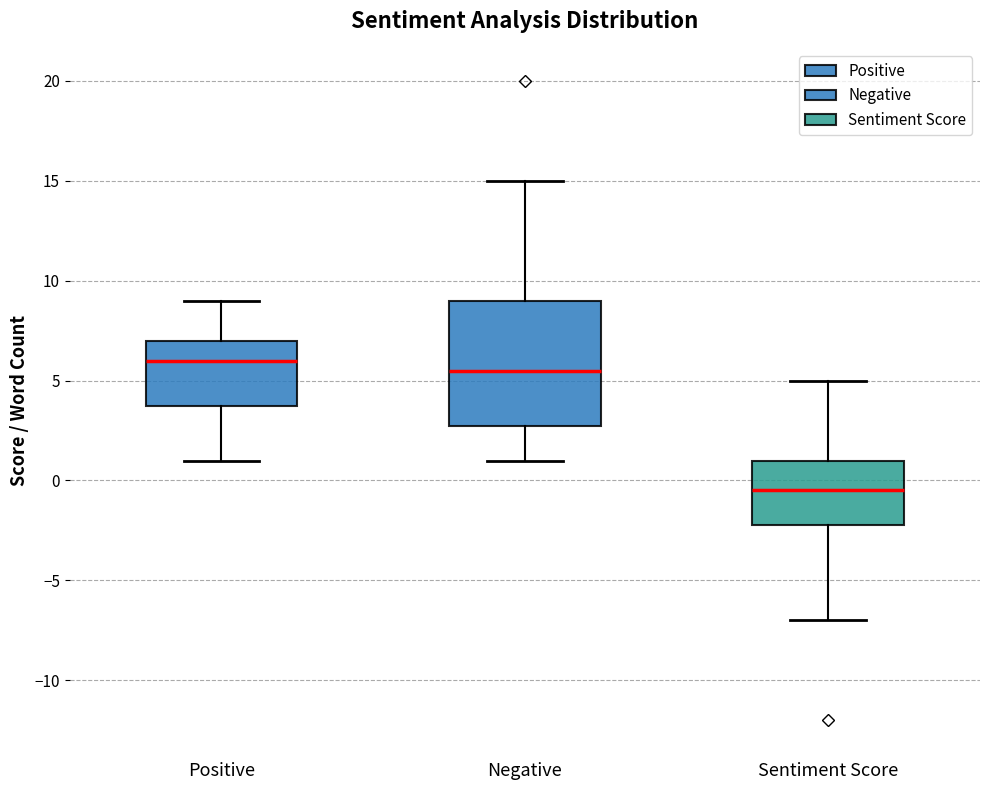

Which box has the highest median line?

Positive